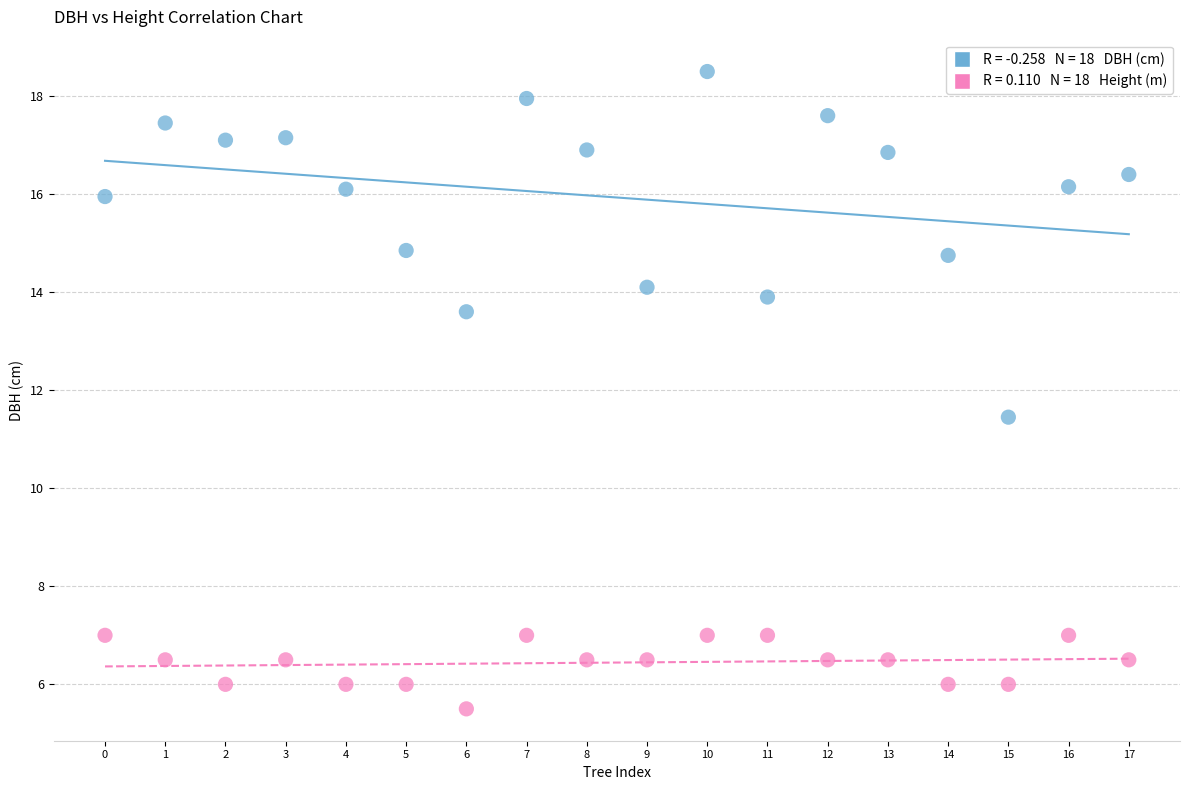

Across all data points, what is the range of Y values (max minus min)?

13.0